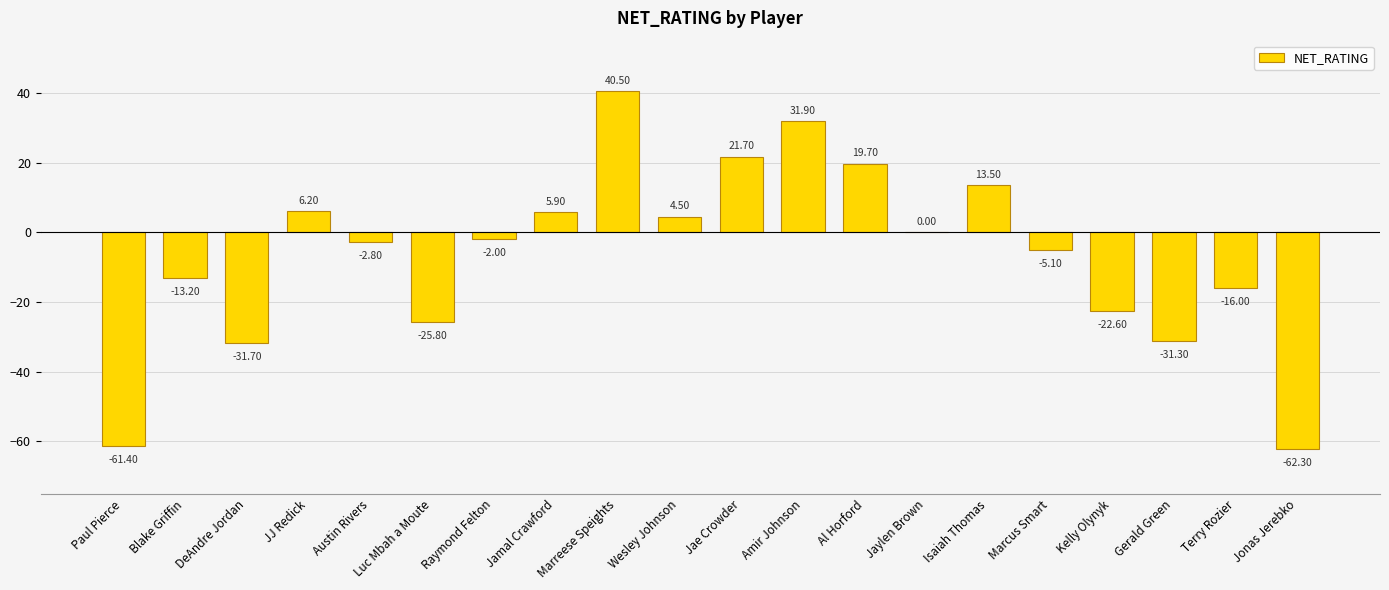

Between Al Horford and Wesley Johnson, which is larger?

Al Horford